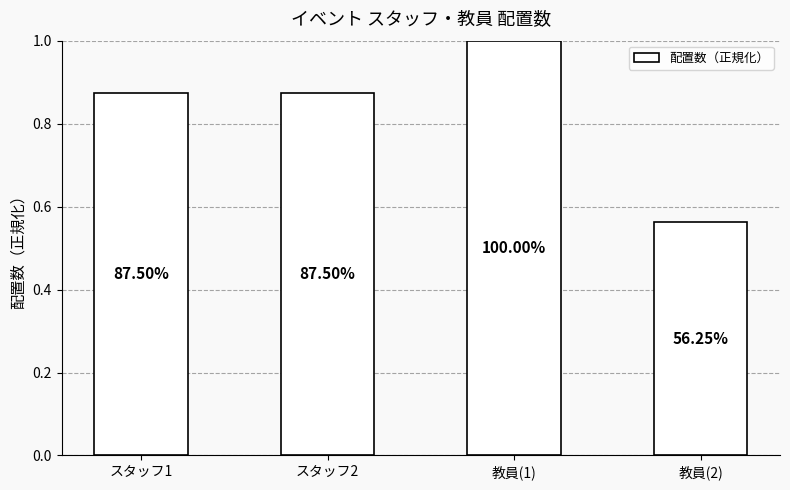

Reading left to right, list all the values displayed in this chart.

0.9	0.9	1.0	0.6